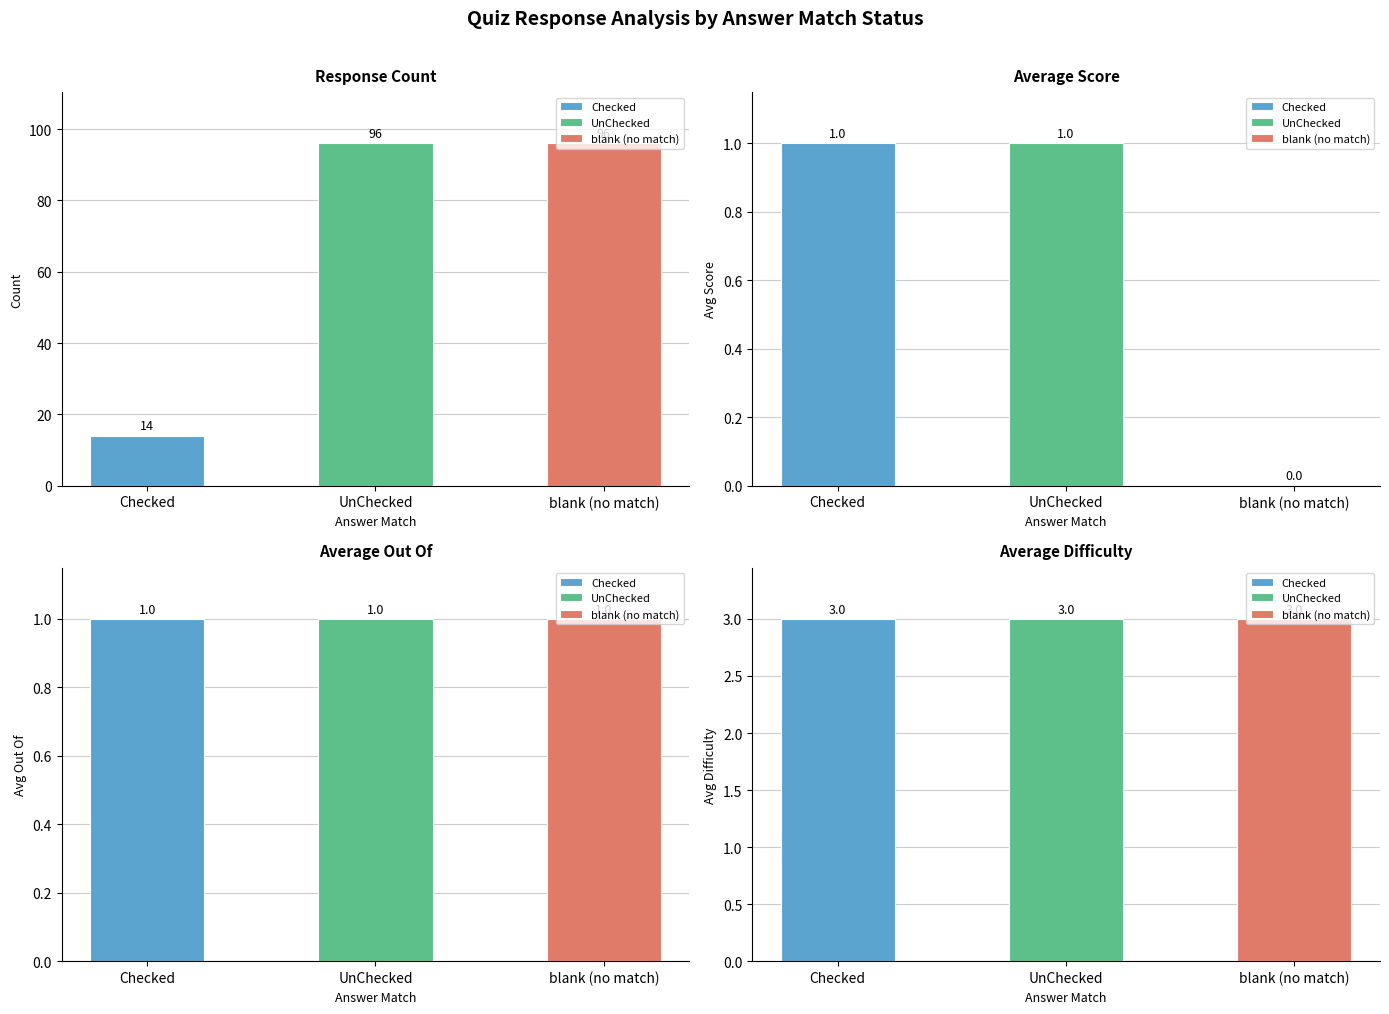

True or false:  has a value of 3.0 at Difficulty.

True